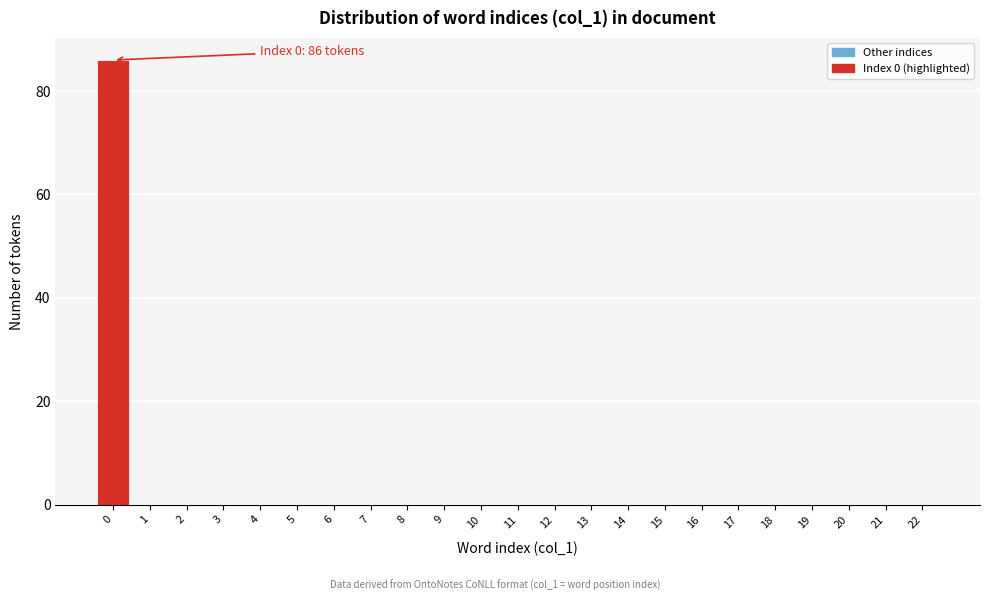

Reading left to right, transcribe all the data shown in this chart.

0=86	1=0	2=0	3=0	4=0	5=0	6=0	7=0	8=0	9=0	10=0	11=0	12=0	13=0	14=0	15=0	16=0	17=0	18=0	19=0	20=0	21=0	22=0